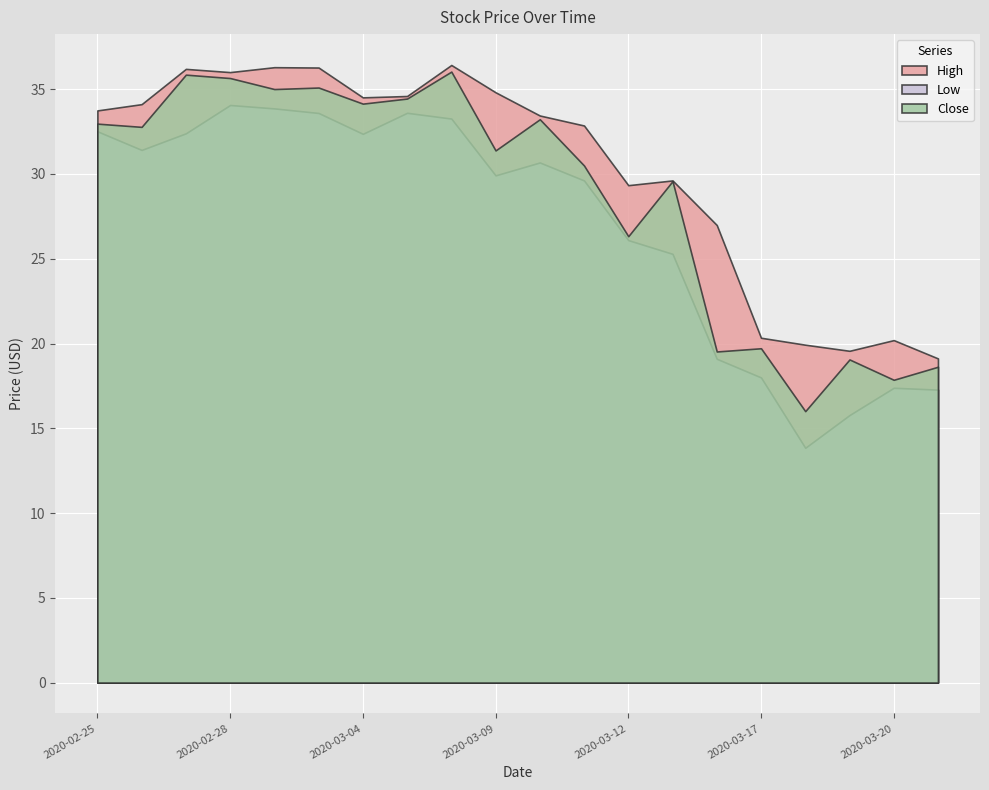

True or false: Low has a value of 34.1 at 2020-02-28.

True